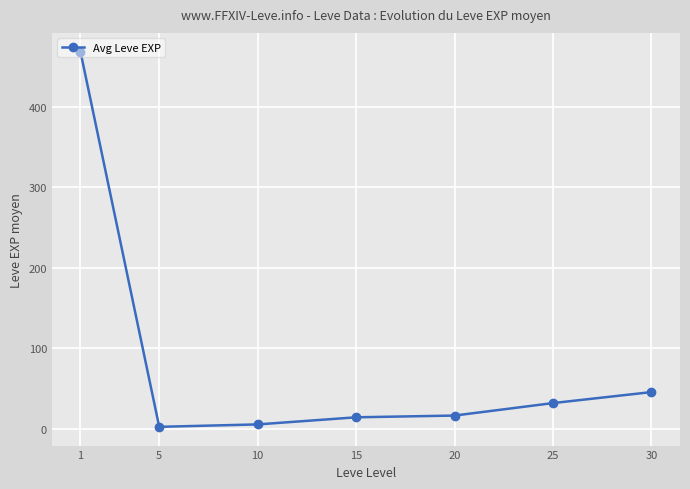

What is the sum of the values at 20 and 10?

21.7